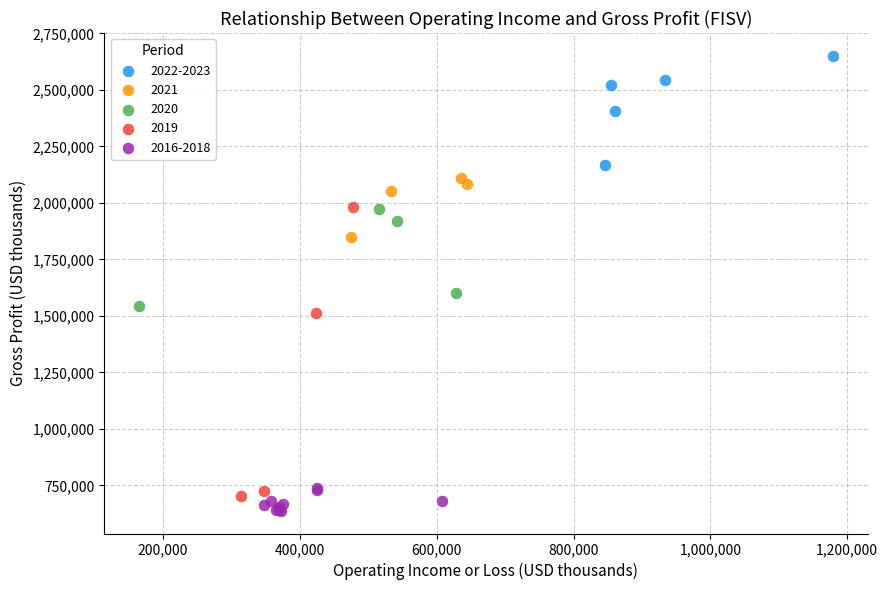

Which series has the largest Y range (max minus min)?

2019